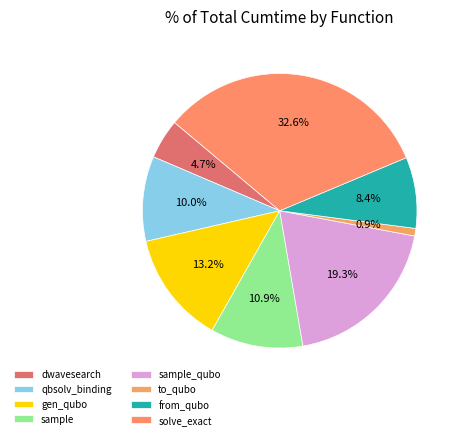

Rank the categories by value from lowest to highest.

to_qubo, dwavesearch, from_qubo, qbsolv_binding, sample, gen_qubo, sample_qubo, solve_exact